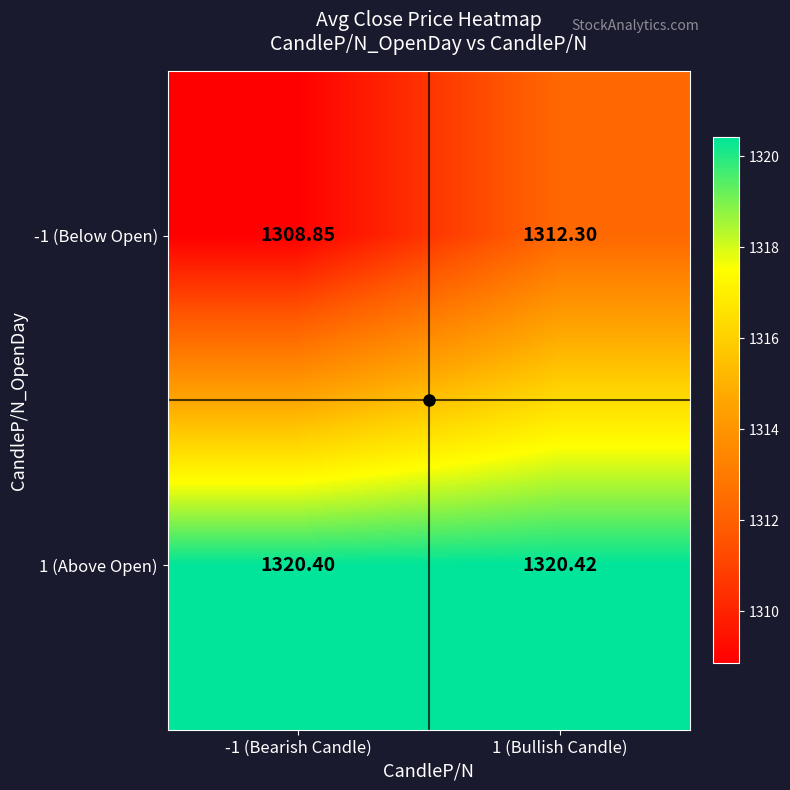

Between -1 (Bearish Candle) and 1 (Bullish Candle), which series saw the biggest shift?

-1 (Below Open)